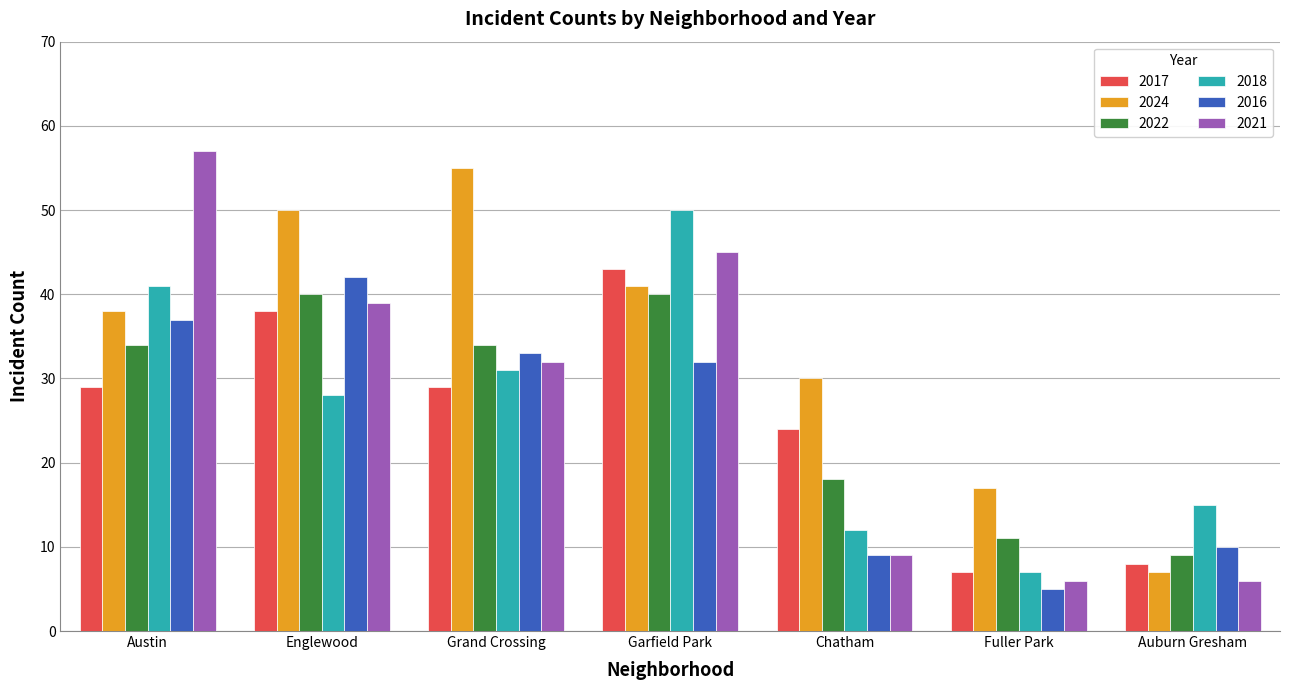

Does the chart contain stacked bars?

No